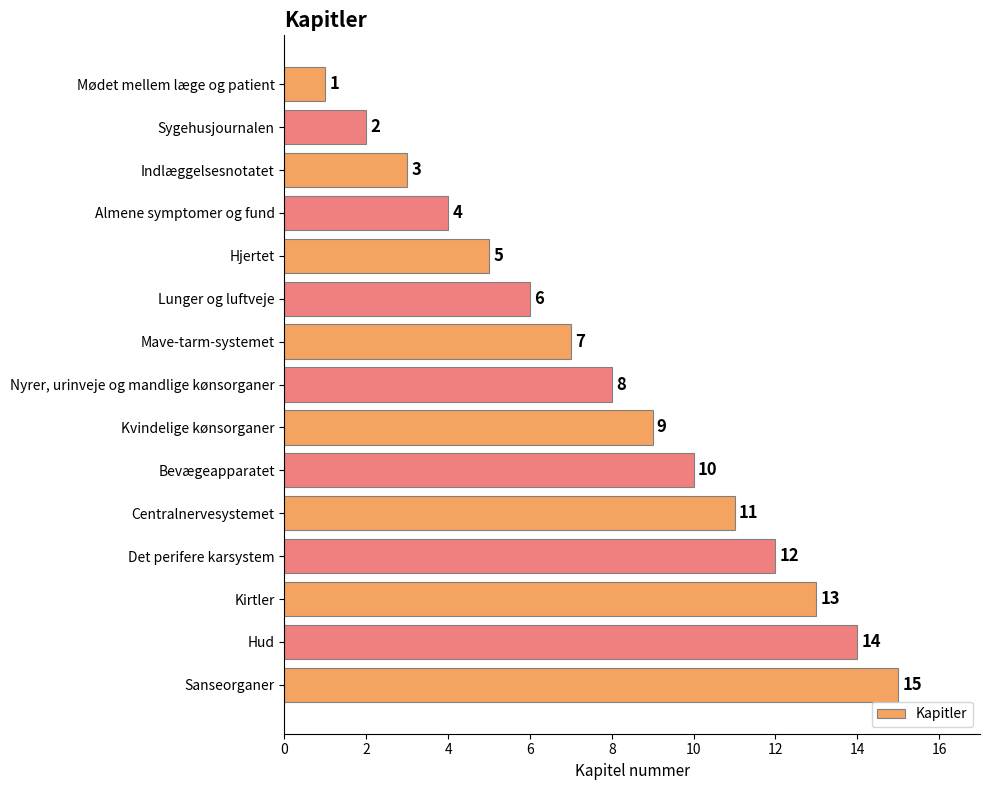

What is the label of the 2nd bar from the bottom?

Hud